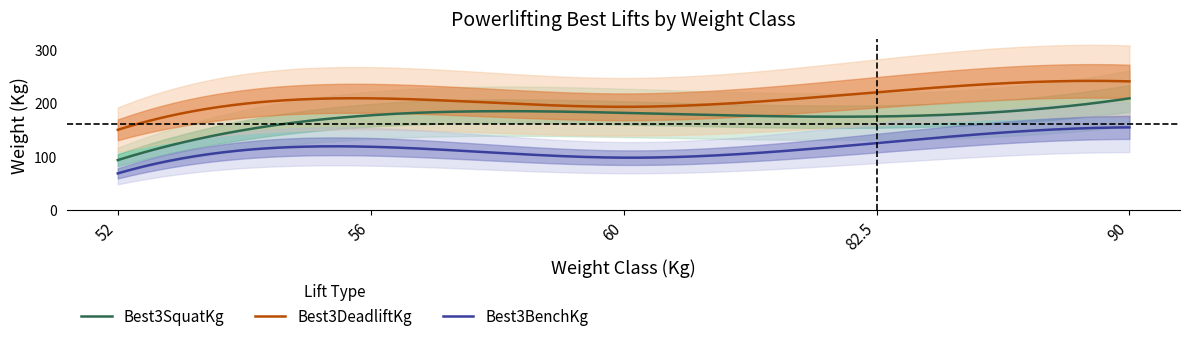

Read the Best3SquatKg value at 82.5.

174.6